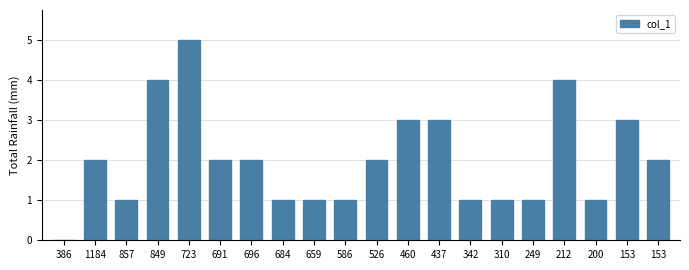

What is the approximate value at 153?

3